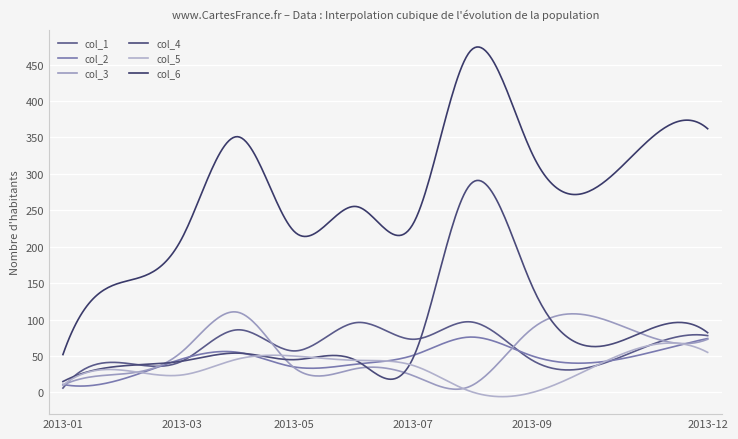

Does the chart have visible grid lines?

Yes